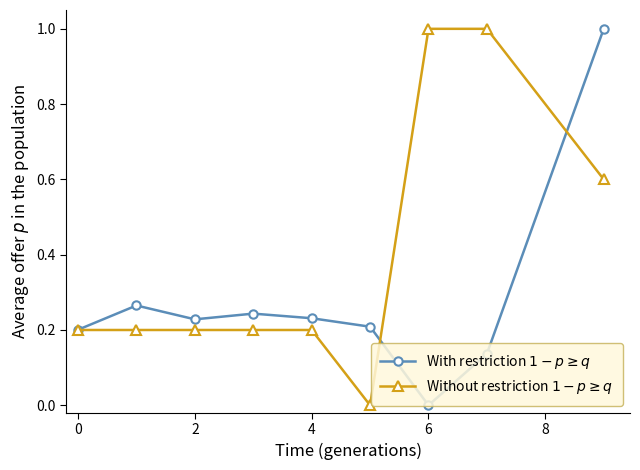

List the series in order of their overall mean, lowest first.

With restriction $1-p \geq q$, Without restriction $1-p \geq q$